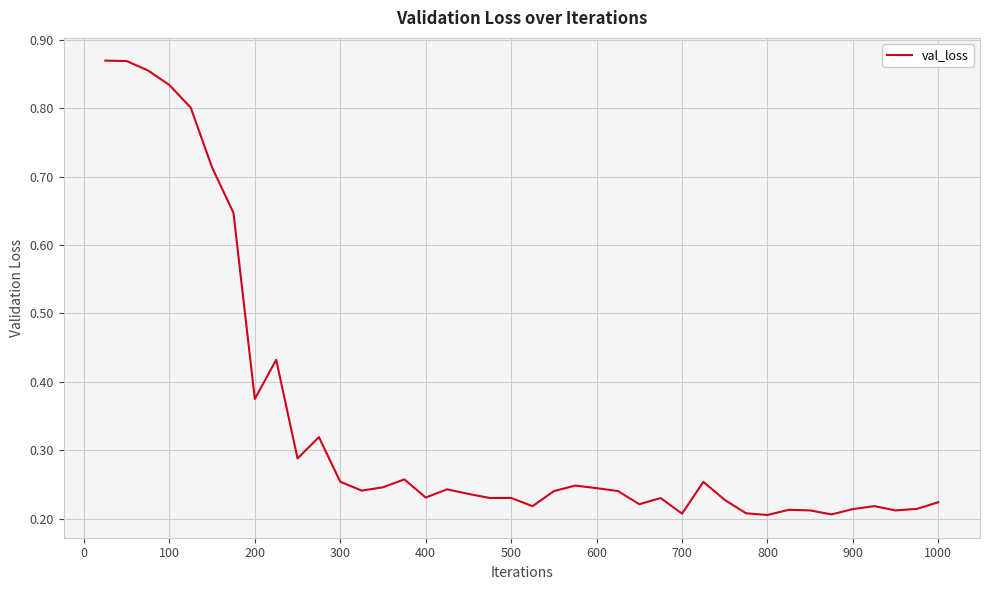

How many categories are shown in the chart?

40